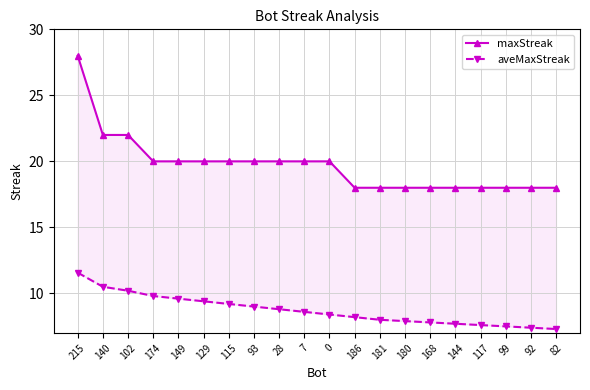

What is the minimum value for maxStreak?

18.0